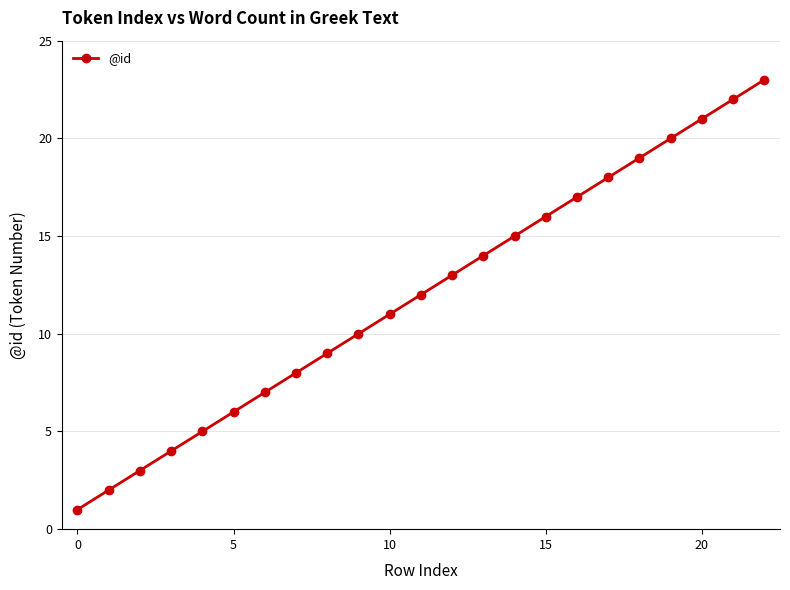

Reading right to left, list all the values displayed in this chart.

23	22	21	20	19	18	17	16	15	14	13	12	11	10	9	8	7	6	5	4	3	2	1